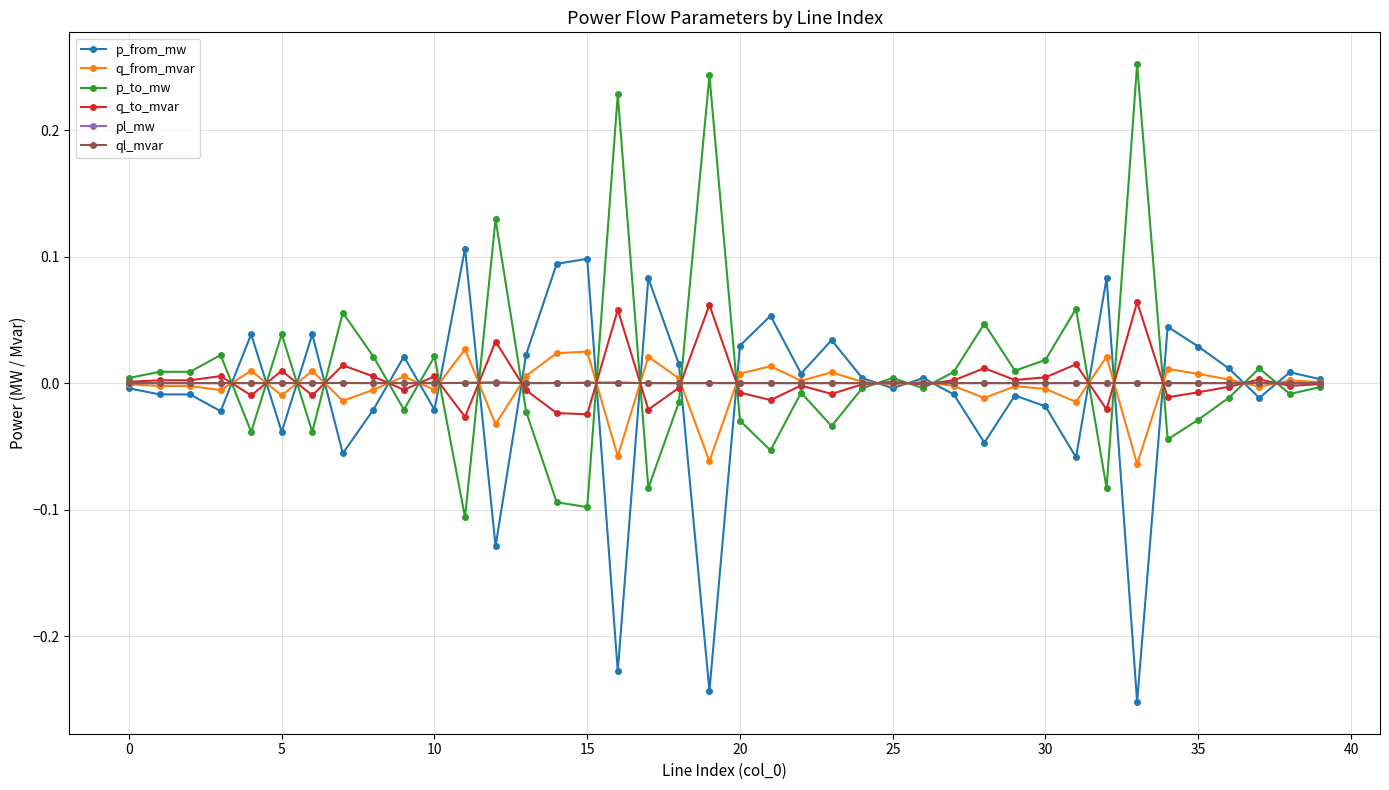

Is this an area chart (filled region under the line)?

No